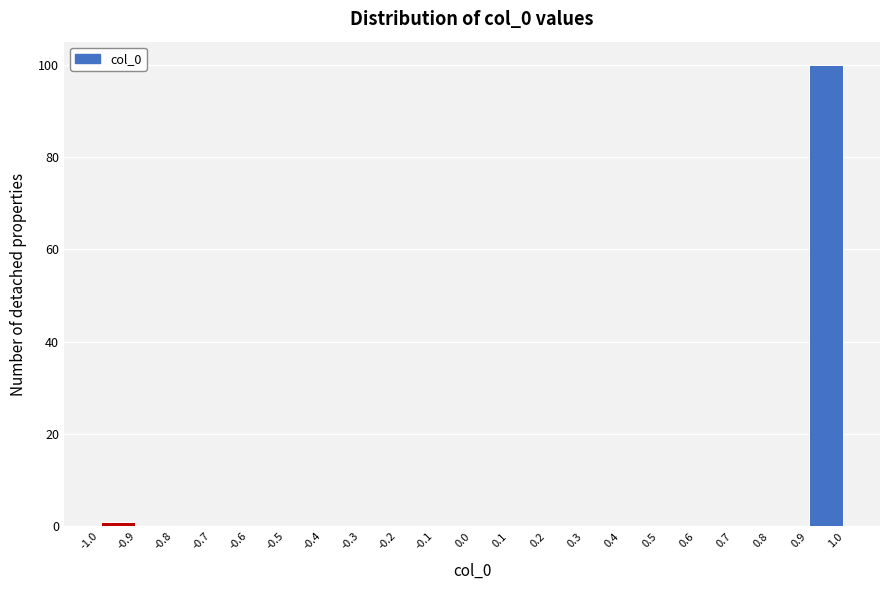

Reading left to right, transcribe this chart: for each bar, give the range it covers on the x-axis and its height. The values are not printed on the chart, so give them approximately, as read against the axis.

-1.0 to -0.9: under 2
-0.9 to -0.8: 0
-0.8 to -0.7: 0
-0.7 to -0.6: 0
-0.6 to -0.5: 0
-0.5 to -0.4: 0
-0.4 to -0.3: 0
-0.3 to -0.2: 0
-0.2 to -0.1: 0
-0.1 to 0.0: 0
0.0 to 0.1: 0
0.1 to 0.2: 0
0.2 to 0.3: 0
0.3 to 0.4: 0
0.4 to 0.5: 0
0.5 to 0.6: 0
0.6 to 0.7: 0
0.7 to 0.8: 0
0.8 to 0.9: 0
0.9 to 1.0: 100